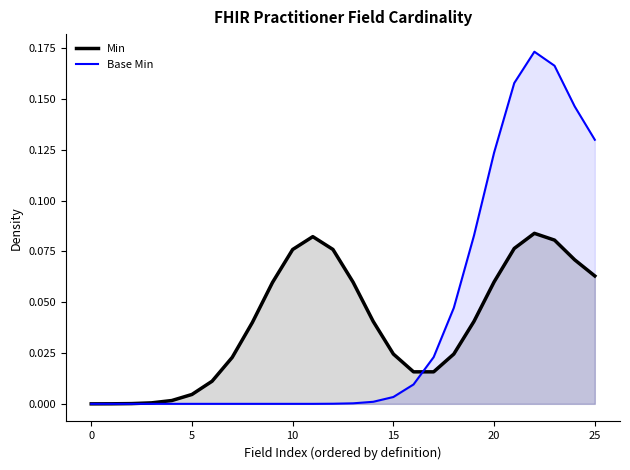

At how many categories does at least one series exceed 0?

25